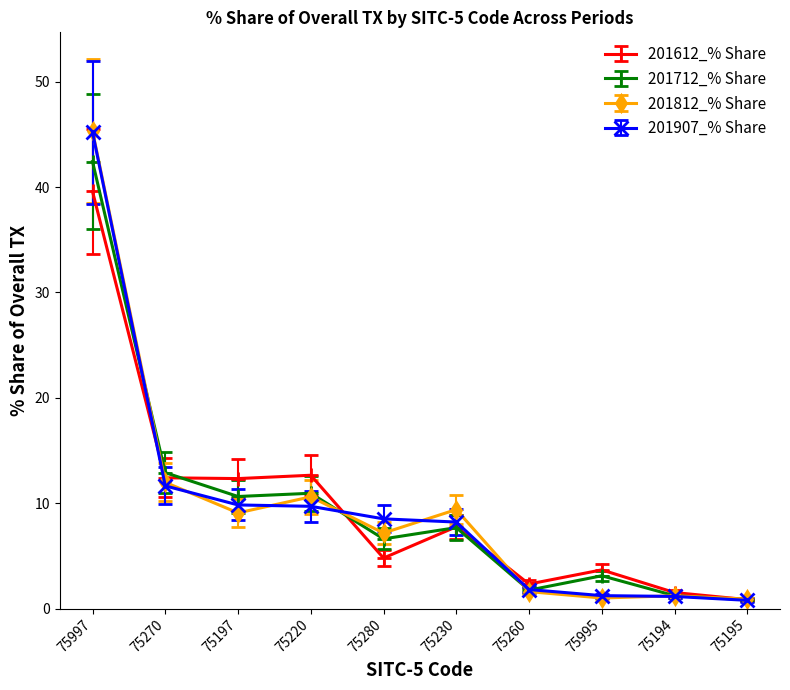

Where do 201612_% Share and 201907_% Share first cross each other?

75997 and 75270